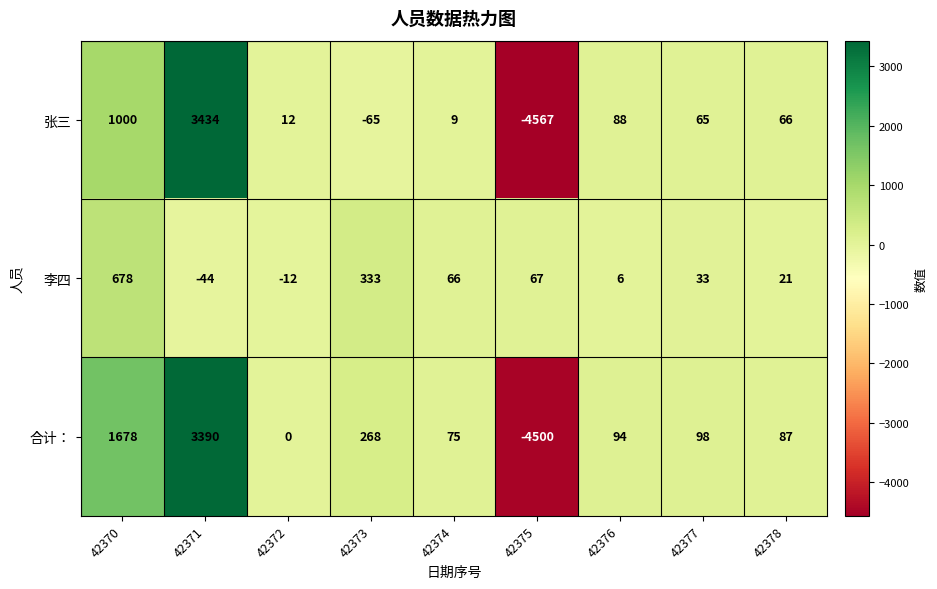

Rank the series at 42373 from highest to lowest value.

李四, 合计：, 张三